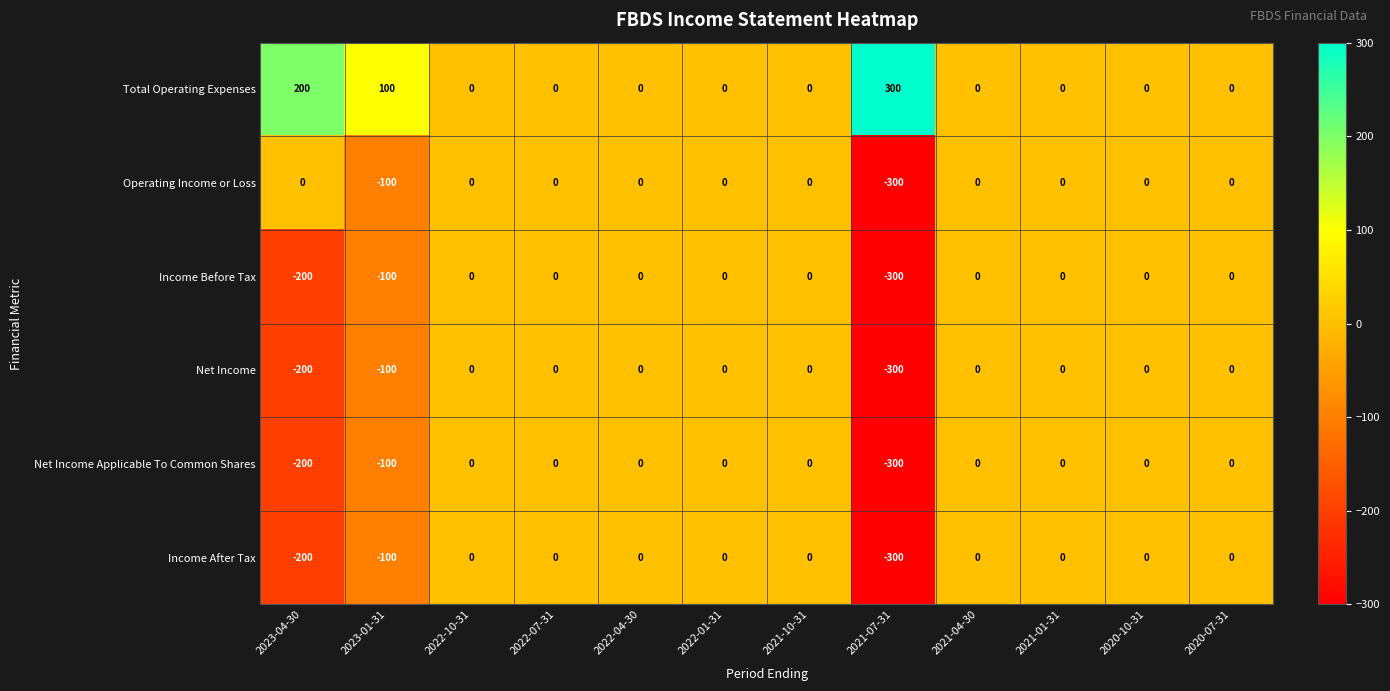

What is the difference between the maximum and second lowest values in the Total Operating Expenses series?

300